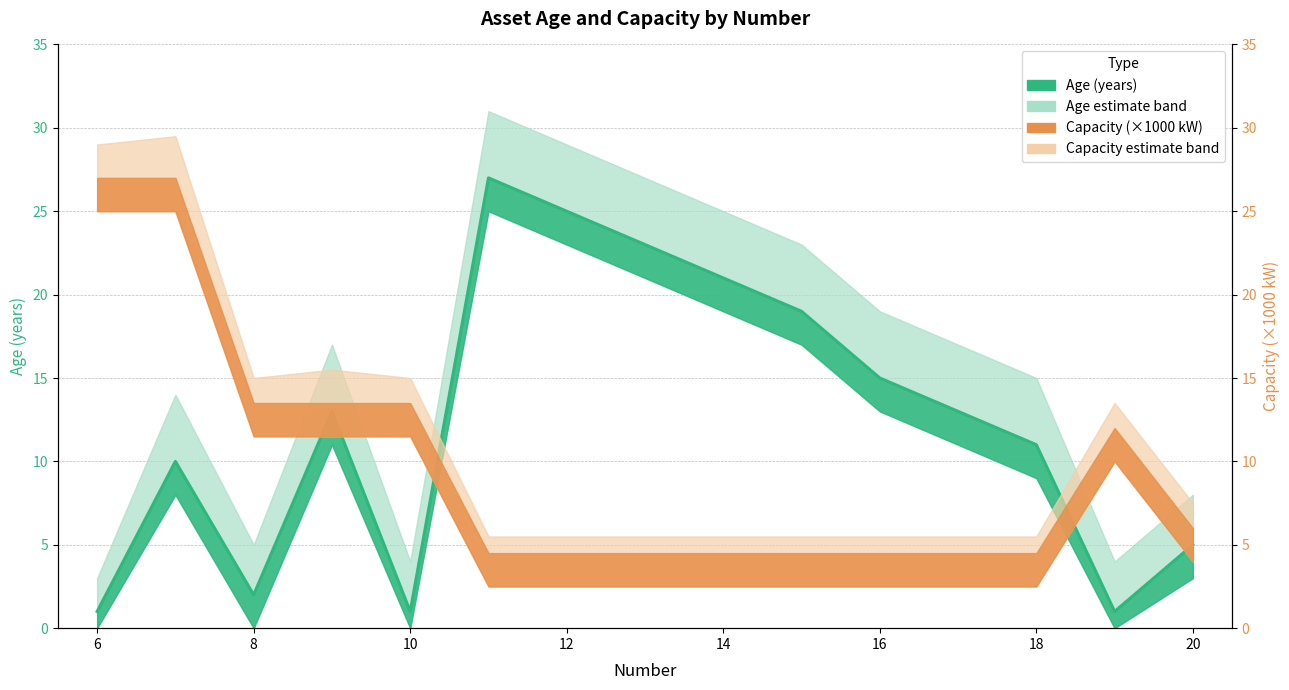

Rank the categories by value from lowest to highest.

6, 10, 19, 8, 20, 7, 18, 9, 17, 16, 15, 14, 13, 12, 11